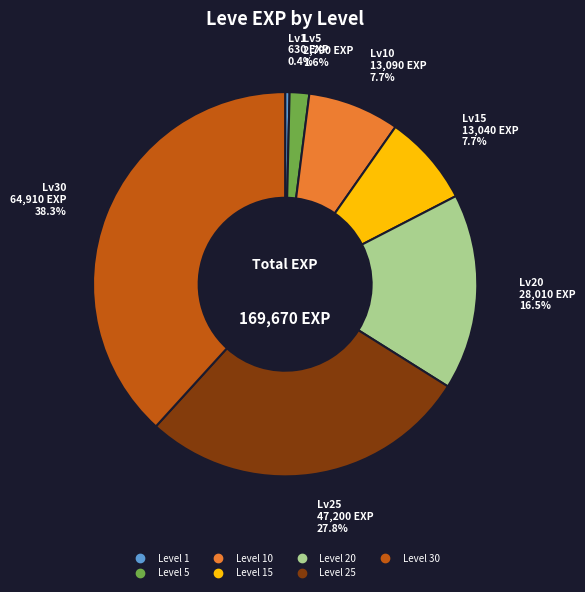

Is there a majority slice in this chart?

No